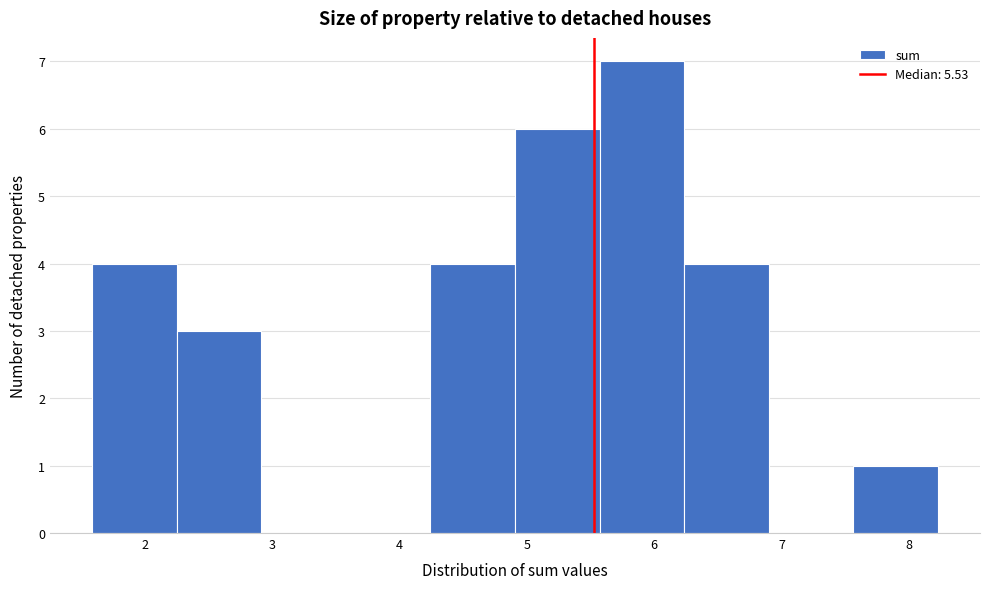

Reading left to right, list every bar in this chart as the range it spans on the x-axis followed by its height. Neither the bar edges nor the heights are printed on the chart, so give them approximately, as read against the axes.

1.6 to 2.3: 4
2.3 to 2.9: 3
2.9 to 3.6: 0
3.6 to 4.2: 0
4.2 to 4.9: 4
4.9 to 5.6: 6
5.6 to 6.2: 7
6.2 to 6.9: 4
6.9 to 7.6: 0
7.6 to 8.2: 1